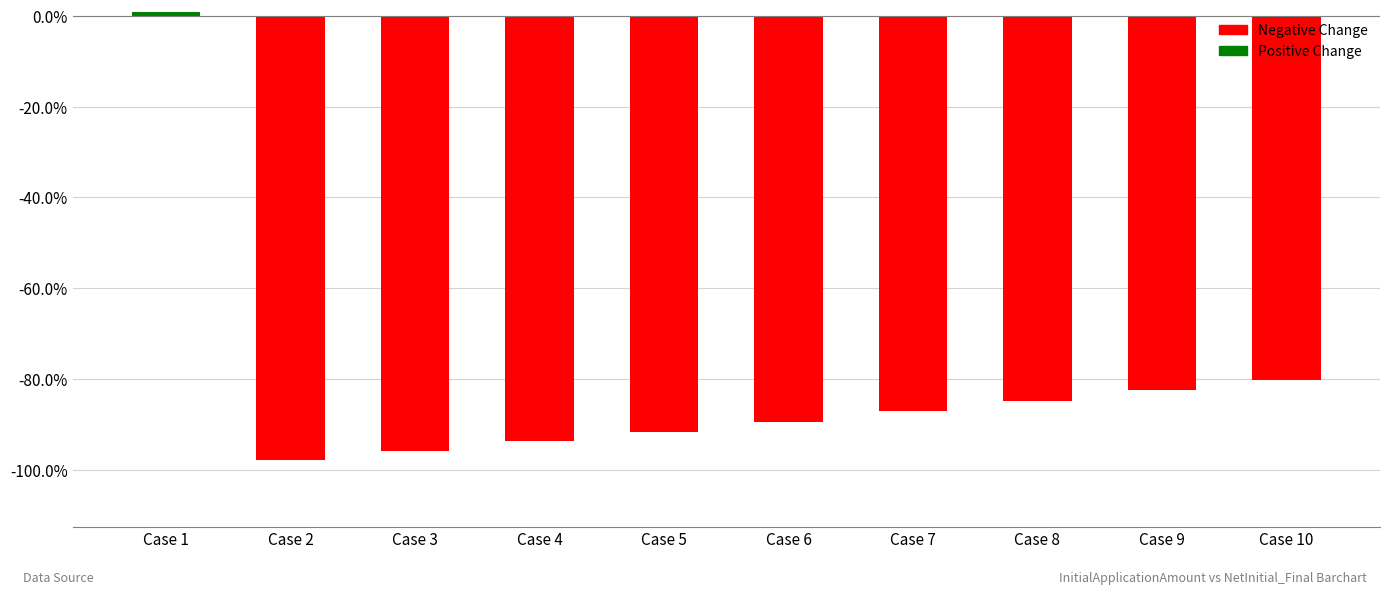

True or false: the data shows -119.4 at Case 8.

False